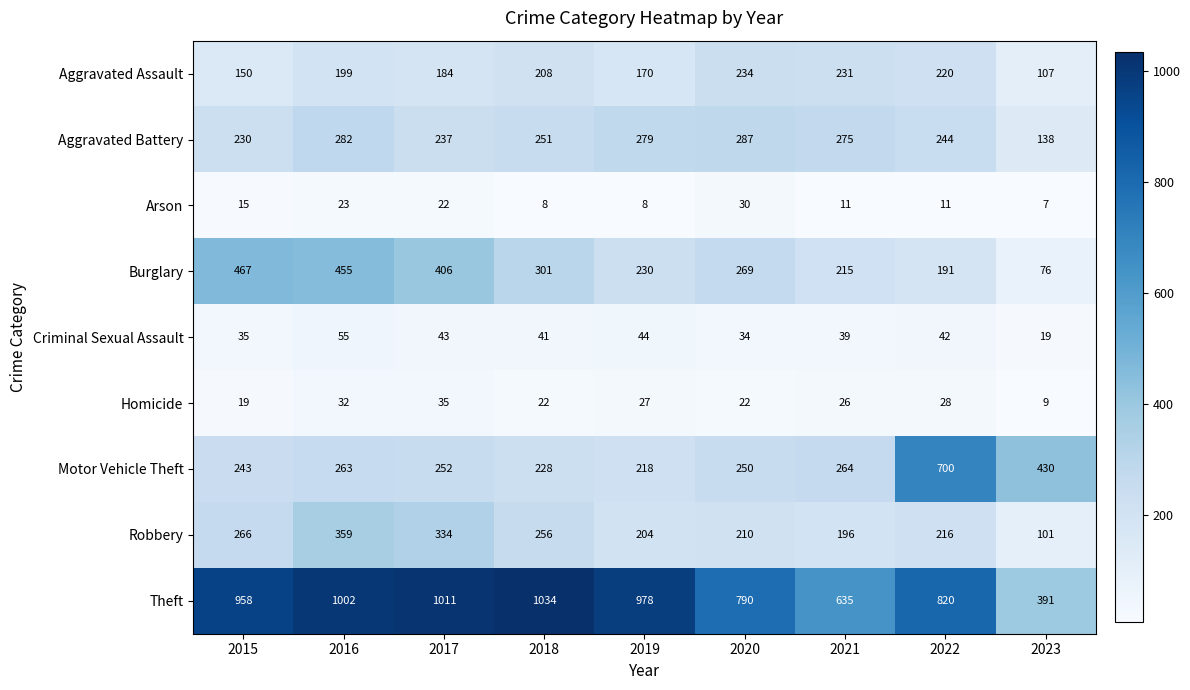

Which category has the highest value across all series?

2018